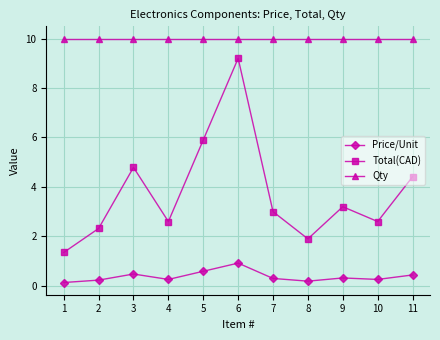

True or false: Price/Unit and Total(CAD) cross at least once.

False